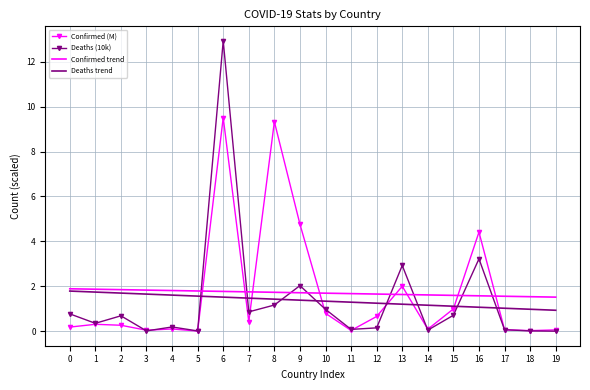

True or false: Deaths trend and Deaths (10k) intersect in this chart.

True